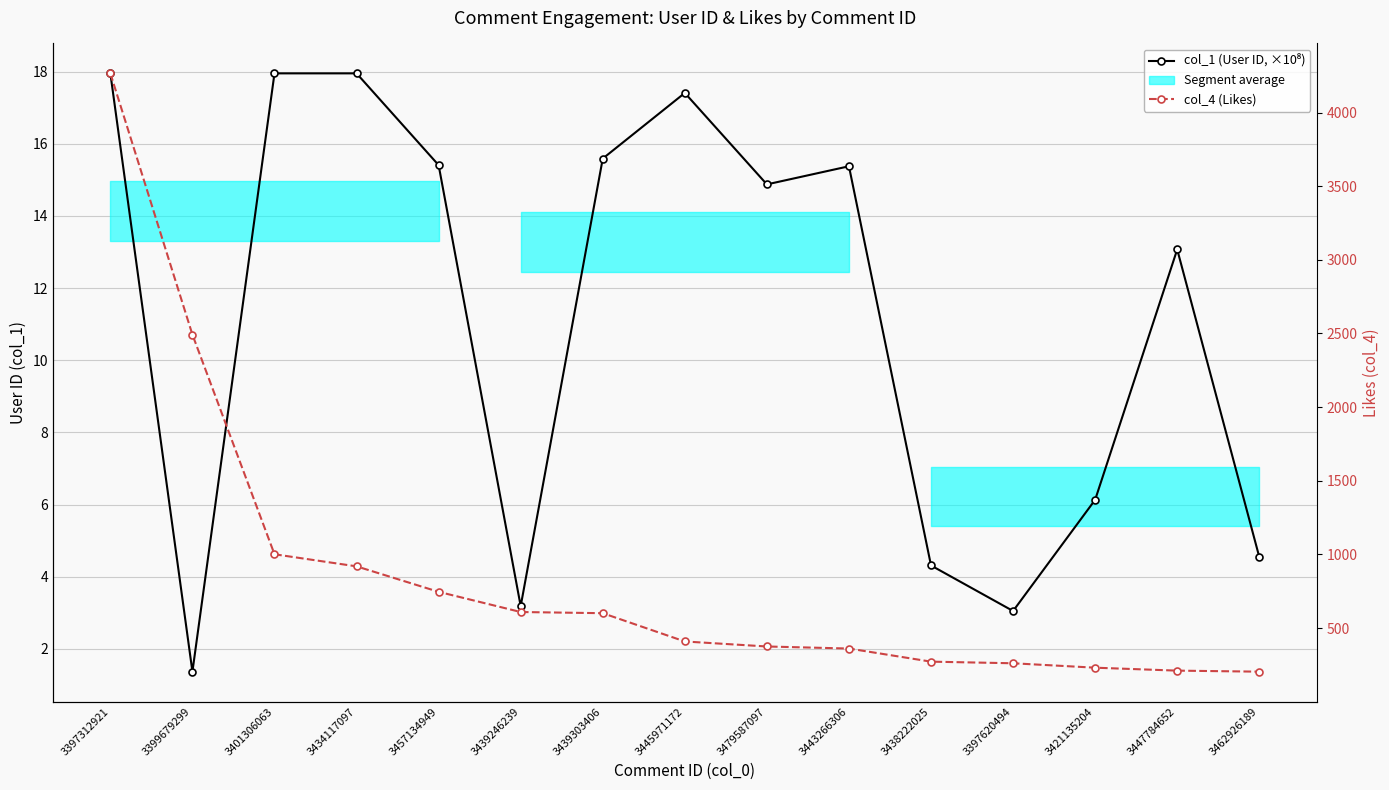

List the series in order of their peak value, lowest first.

col_1 (User ID, ×10⁸), col_4 (Likes)